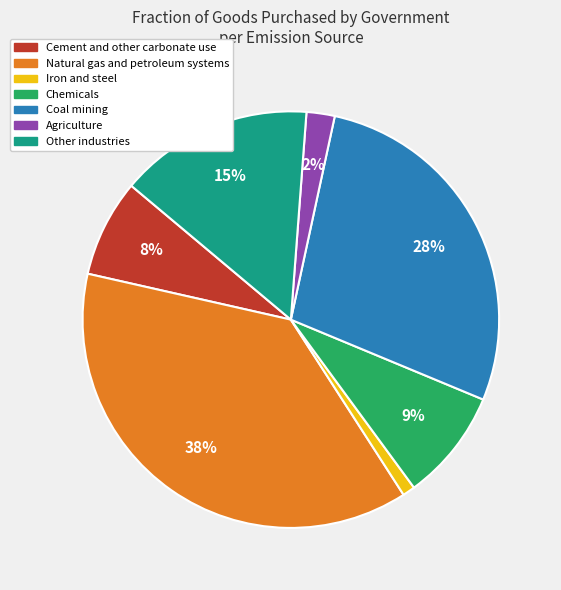

The Coal mining slice represents 28% of the pie. True or false?

True